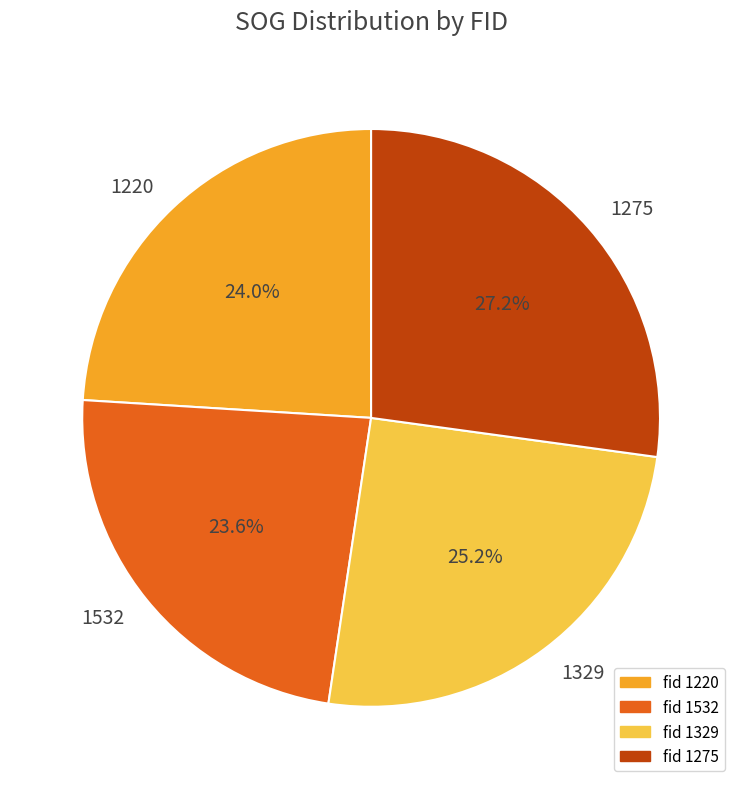

What percentage is the 1275 slice, to the nearest percent?

27%